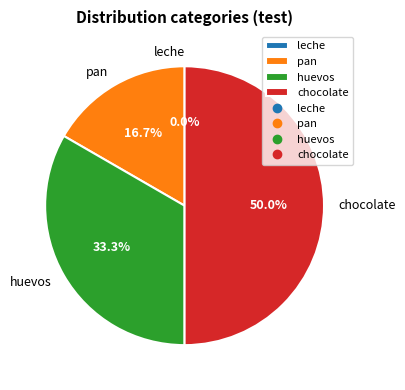

What is the change in value from pan to huevos?

+1